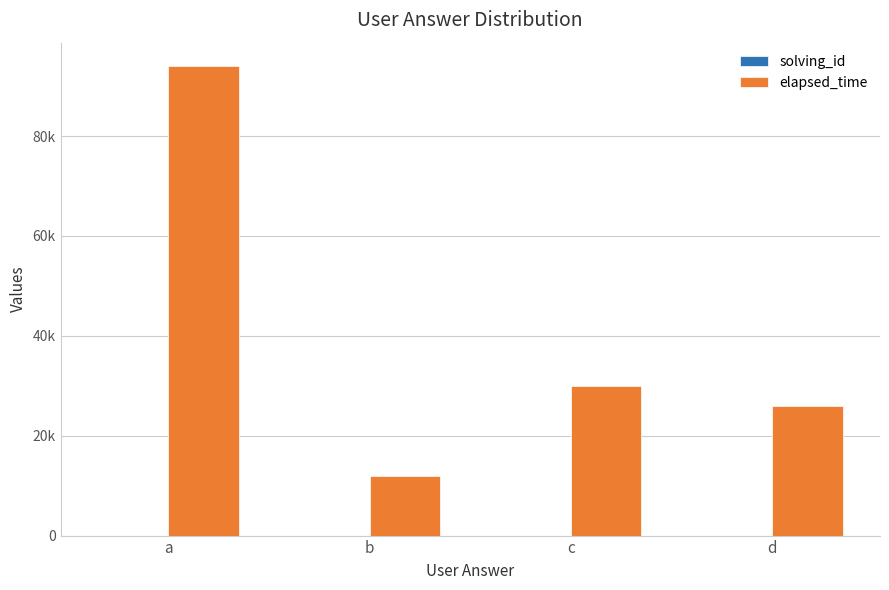

Are the bars horizontal?

No